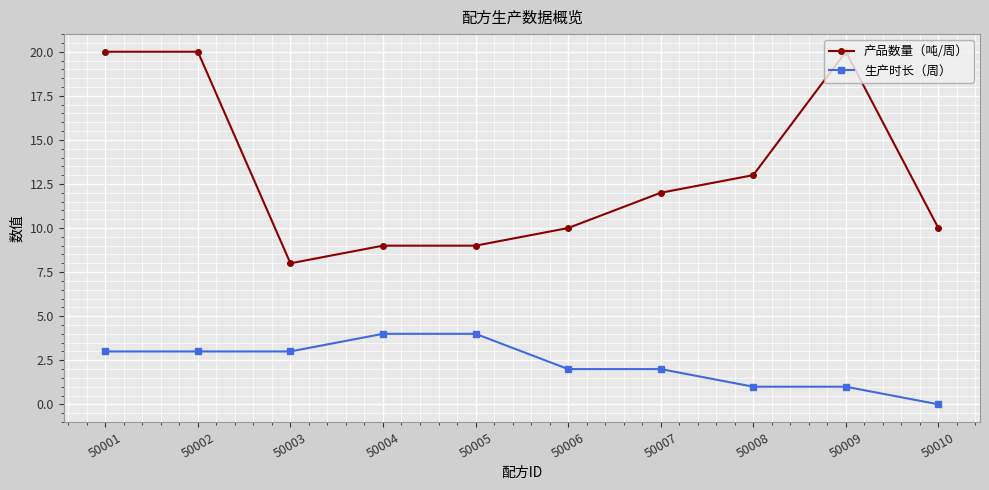

Rank the series at 50004 from highest to lowest value.

产品数量（吨/周）, 生产时长（周）